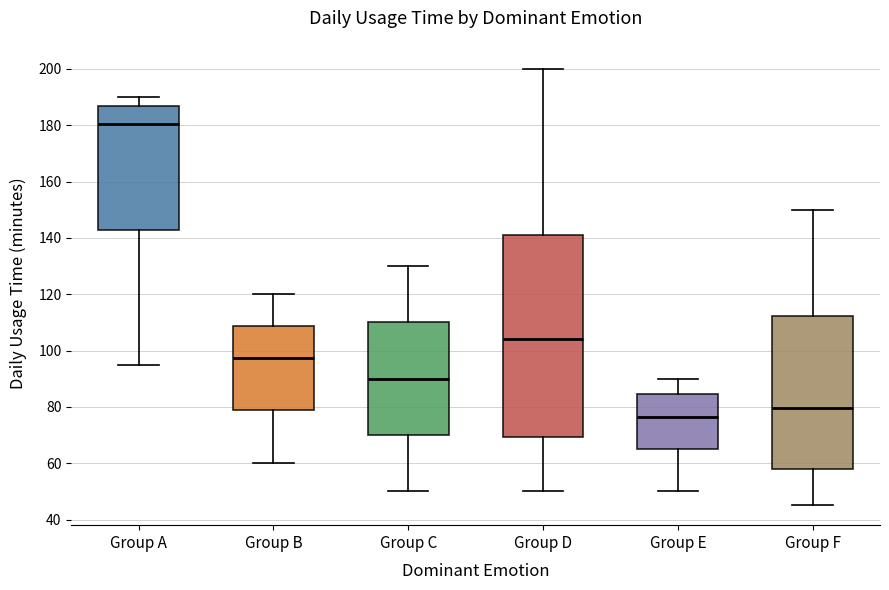

Reading left to right, read every box against the y-axis: the position of its median line, the range the box covers, and the ends of its whiskers. The values are not printed on the chart, so give them approximately, as read against the axis.

Group A: median 180, box 142 to 186, whiskers 96 to 190
Group B: median 98, box 78 to 108, whiskers 60 to 120
Group C: median 90, box 70 to 110, whiskers 50 to 130
Group D: median 104, box 70 to 142, whiskers 50 to 200
Group E: median 76, box 66 to 84, whiskers 50 to 90
Group F: median 80, box 58 to 112, whiskers 46 to 150